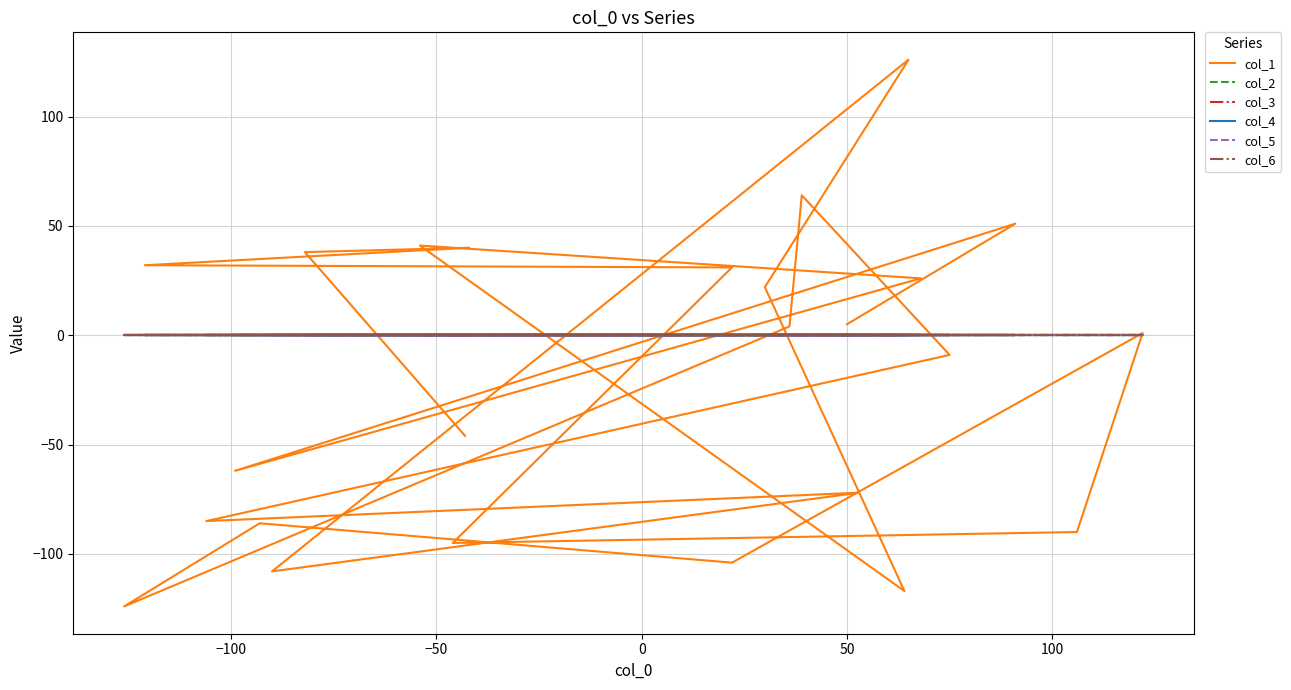

At how many categories does at least one series exceed -107?

25